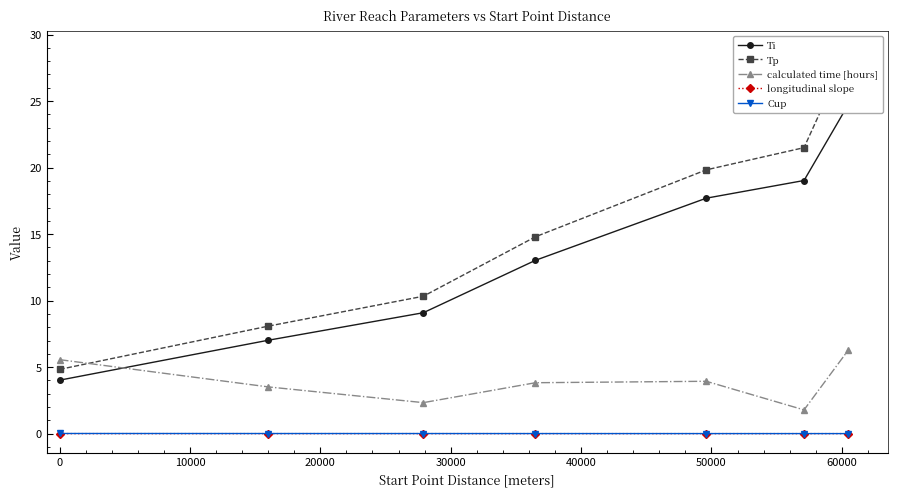

True or false: longitudinal slope and calculated time [hours] cross at least once.

False